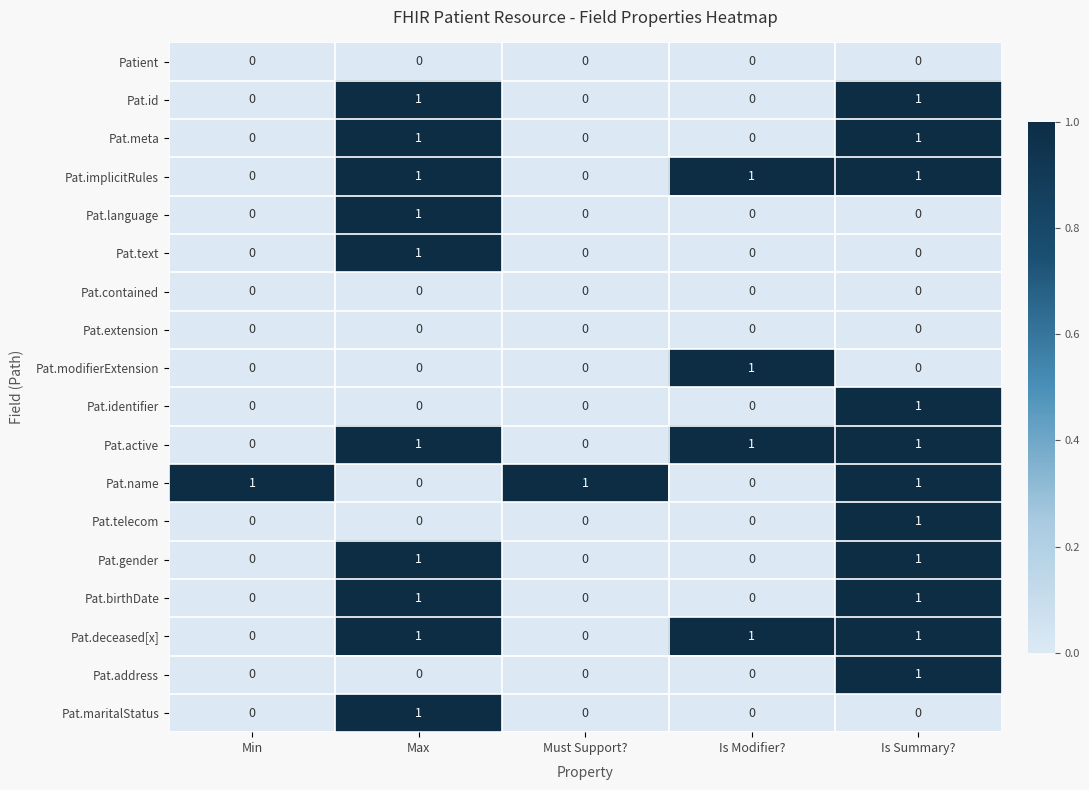

What is the total value across all series at Max?

10